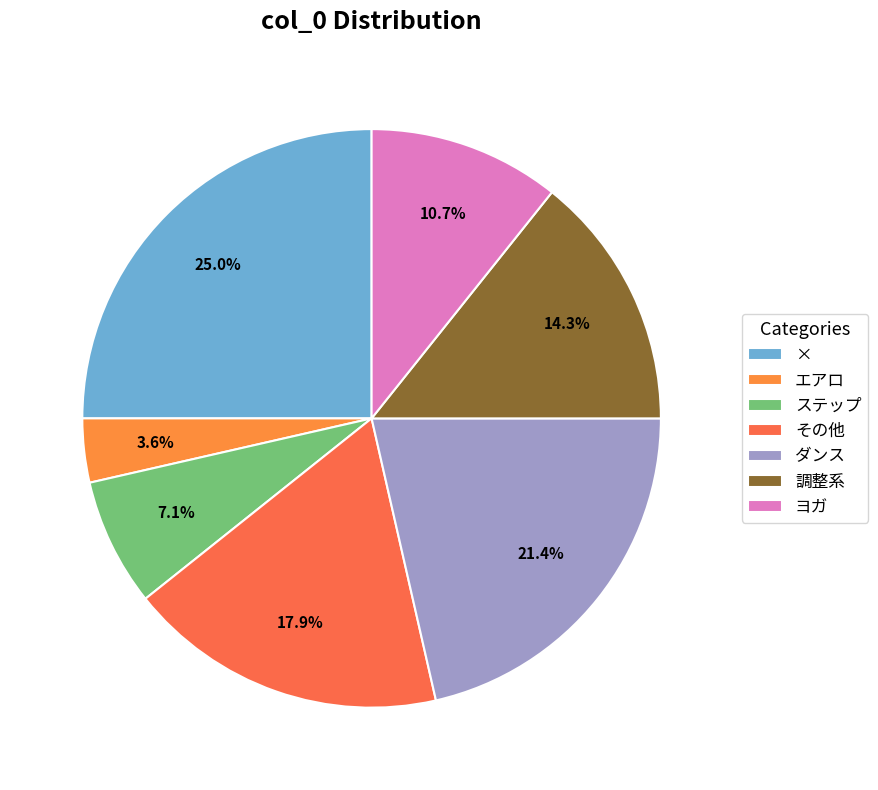

What is the ratio of the value at ダンス to the value at 調整系?

1.5